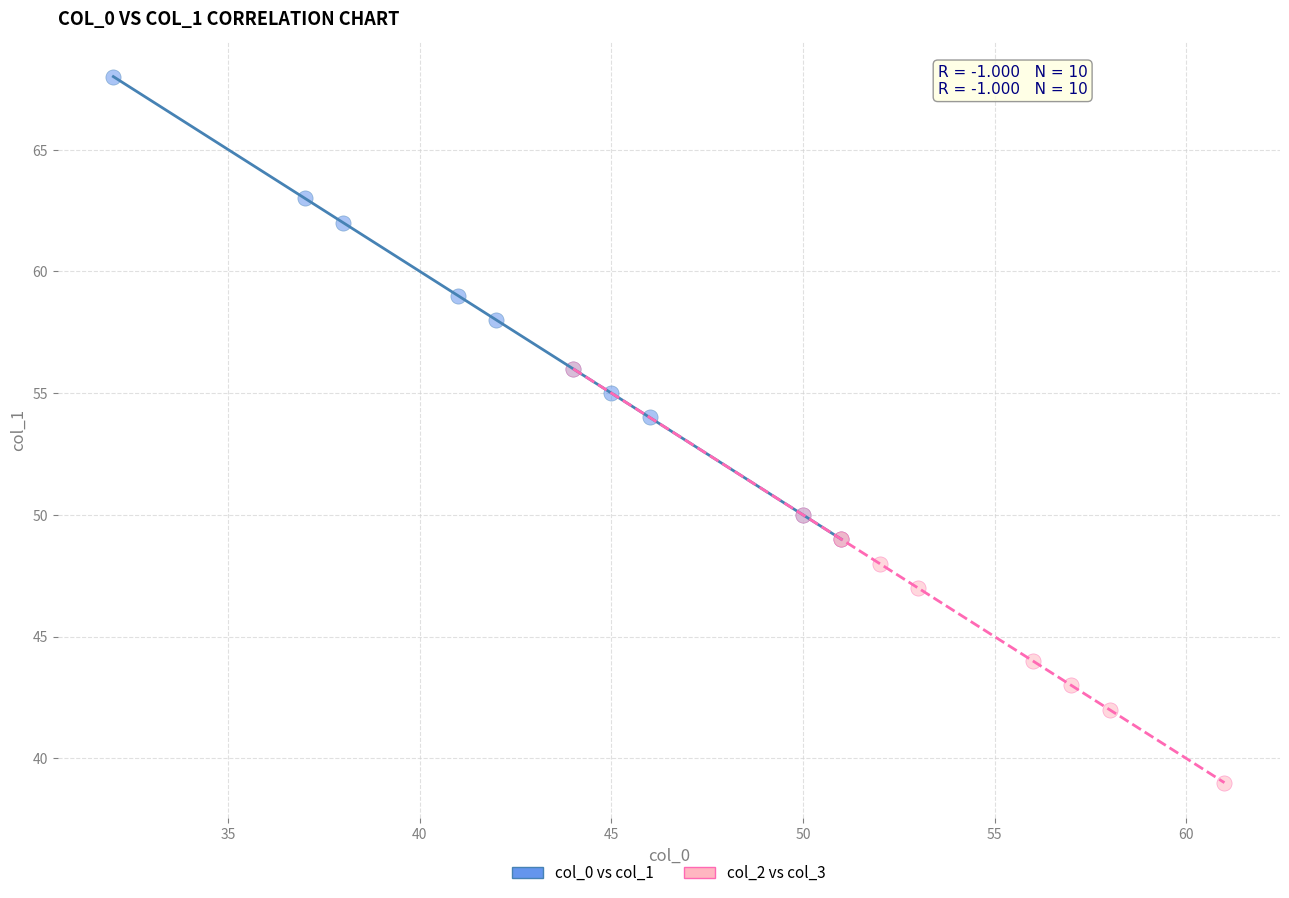

Which series reaches the maximum Y coordinate?

col_0 vs col_1